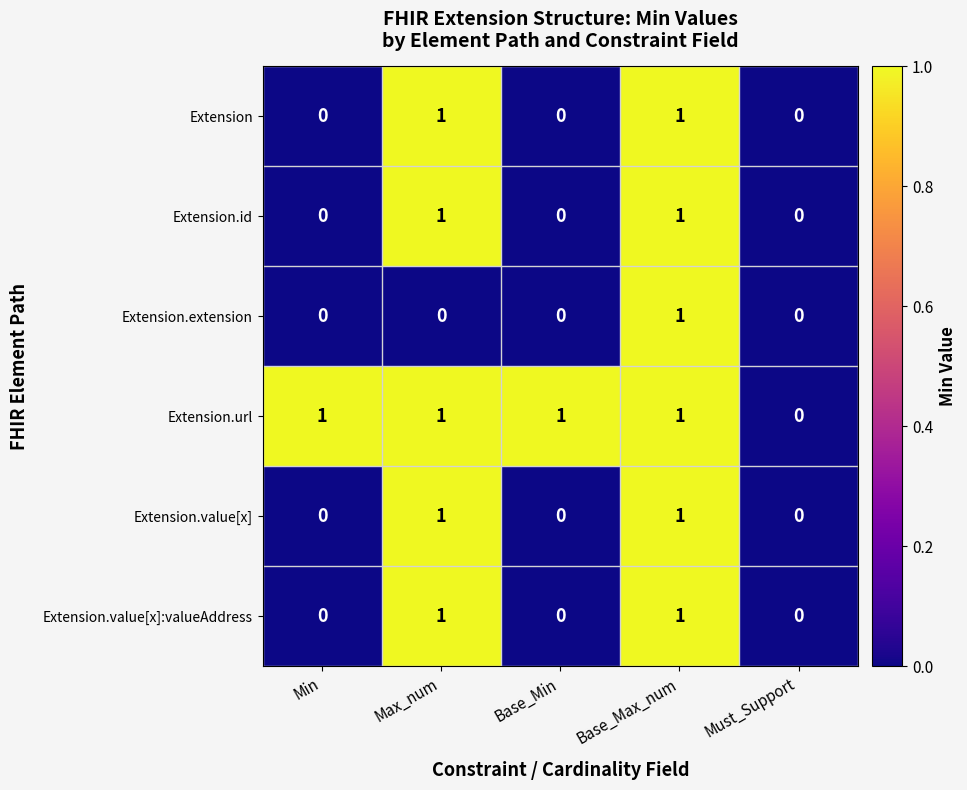

How many data points does each series have?

5